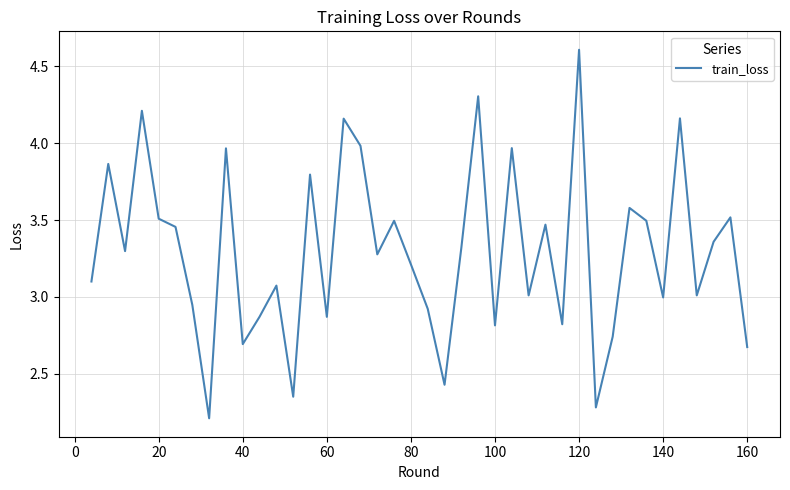

What is the greatest value displayed?

4.6